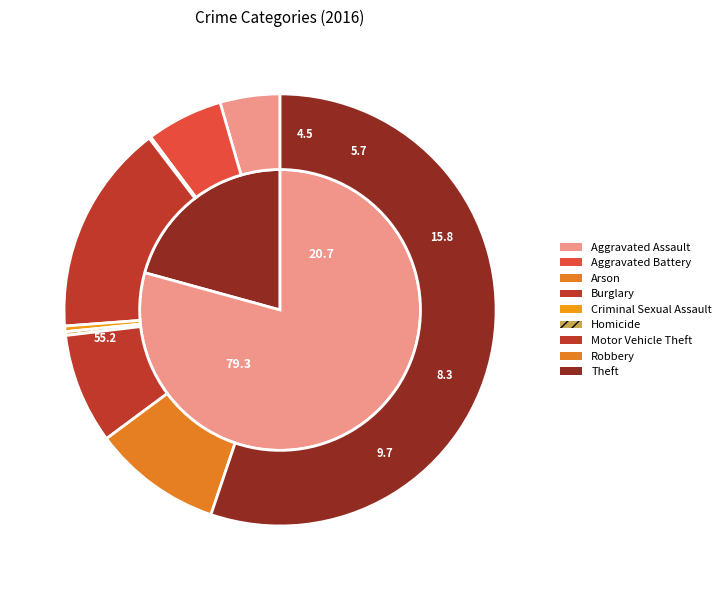

Combined, do Aggravated Assault and Robbery account for over 50%?

No